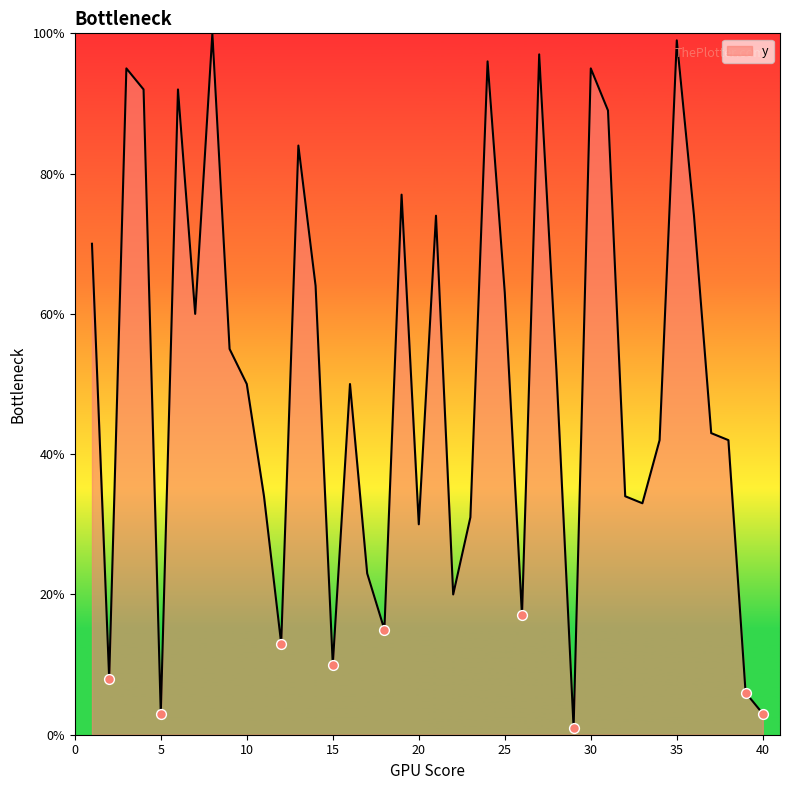

What is the difference between the maximum and minimum values?

99